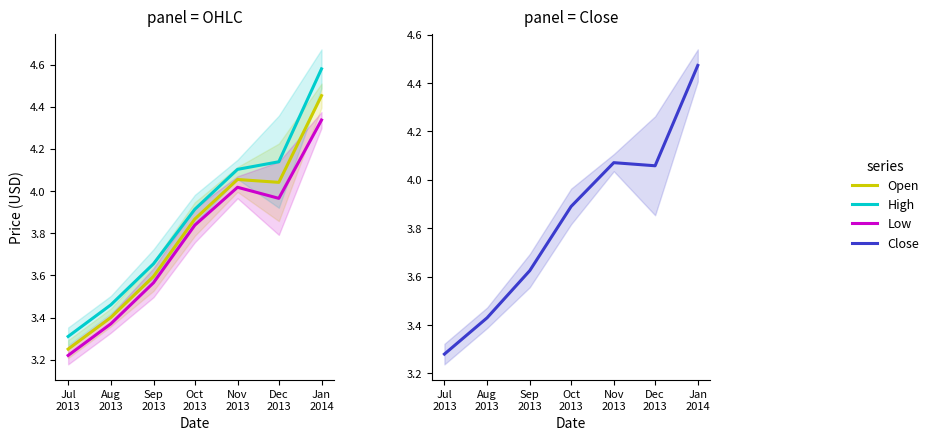

Reading left to right, transcribe all the data shown in this chart.

Open: 3.2	3.4	3.6	3.9	4.1	4.0	4.5
High: 3.3	3.5	3.7	3.9	4.1	4.1	4.6
Low: 3.2	3.4	3.6	3.8	4.0	4.0	4.3
Close: 3.3	3.4	3.6	3.9	4.1	4.1	4.5